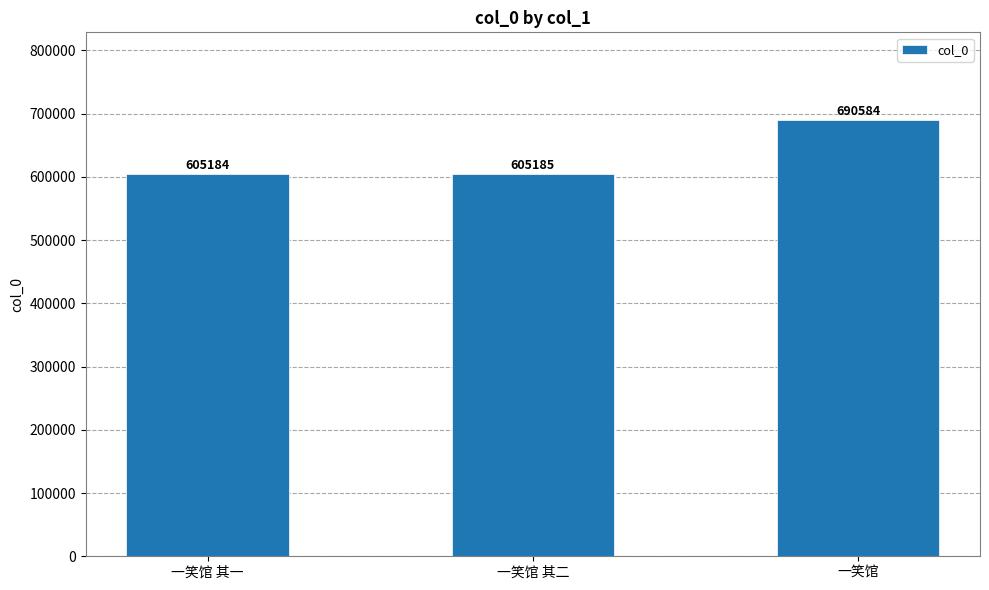

How many bars are there in total?

3